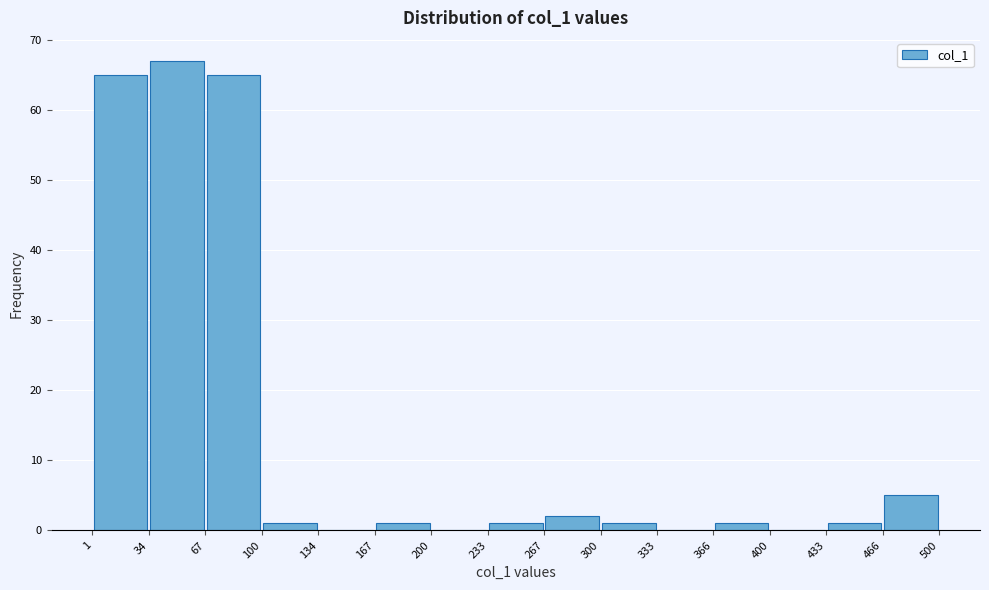

Reading left to right, list every bar in this chart as the range it spans on the x-axis followed by its height. The values are not printed on the chart, so give them approximately, as read against the axis.

1 to 34: 65
34 to 67: 67
67 to 100: 65
100 to 134: 1
134 to 167: 0
167 to 200: 1
200 to 233: 0
233 to 267: 1
267 to 300: 2
300 to 333: 1
333 to 366: 0
366 to 400: 1
400 to 433: 0
433 to 466: 1
466 to 500: 5